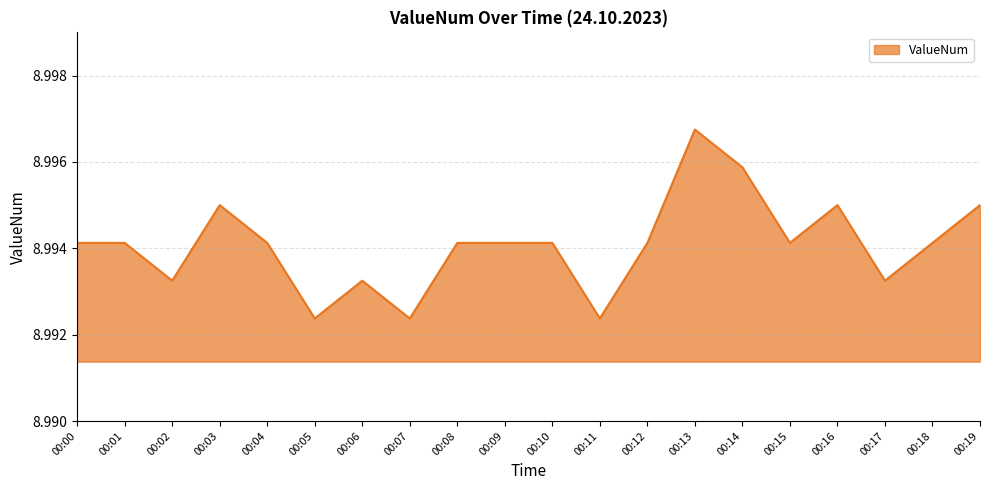

How many series are shown in this chart?

1